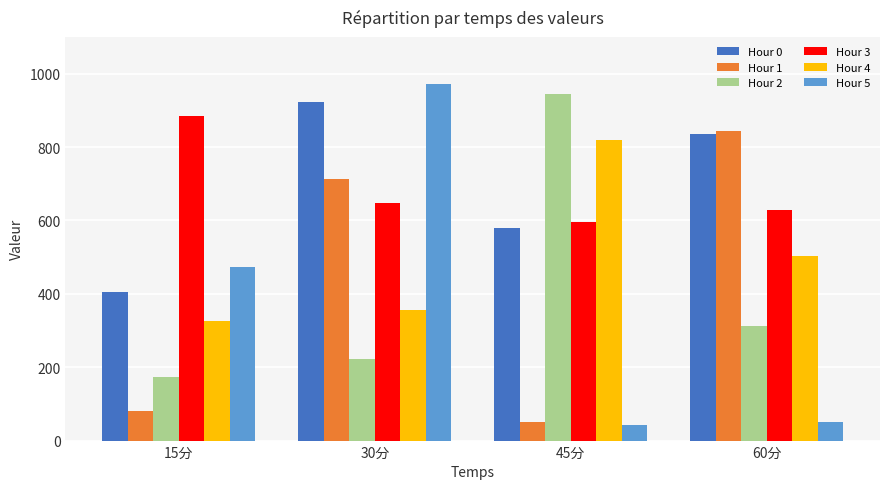

Which category has the lowest value in the Hour 1 series?

45分